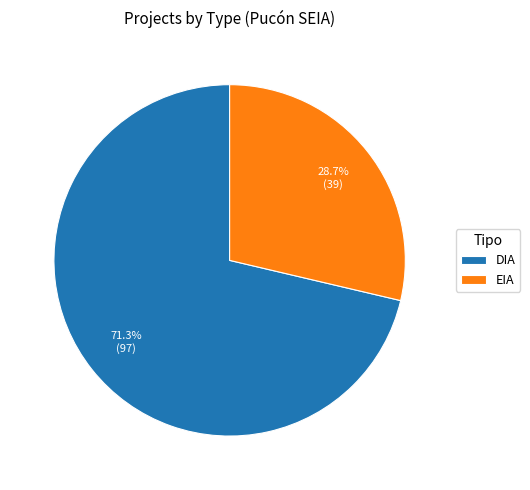

Which has a higher value, EIA or DIA?

DIA